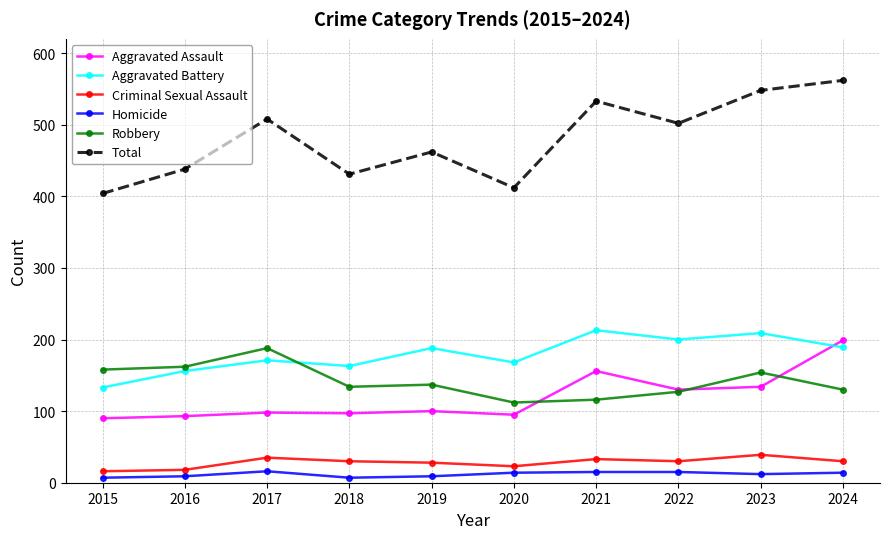

What is the value of the Criminal Sexual Assault point at the 7th from the left?

33